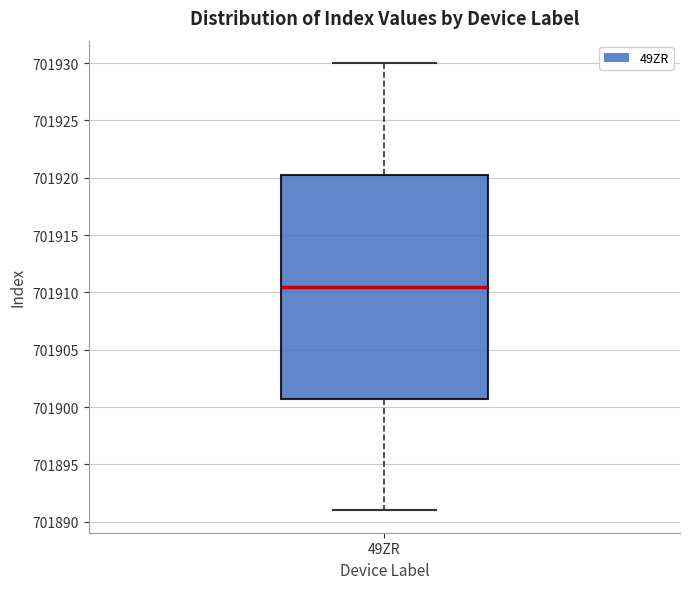

Where does the upper whisker of the box for 49ZR end on the y-axis? The values are not printed on the chart, so give them approximately, as read against the axis.

701930.0